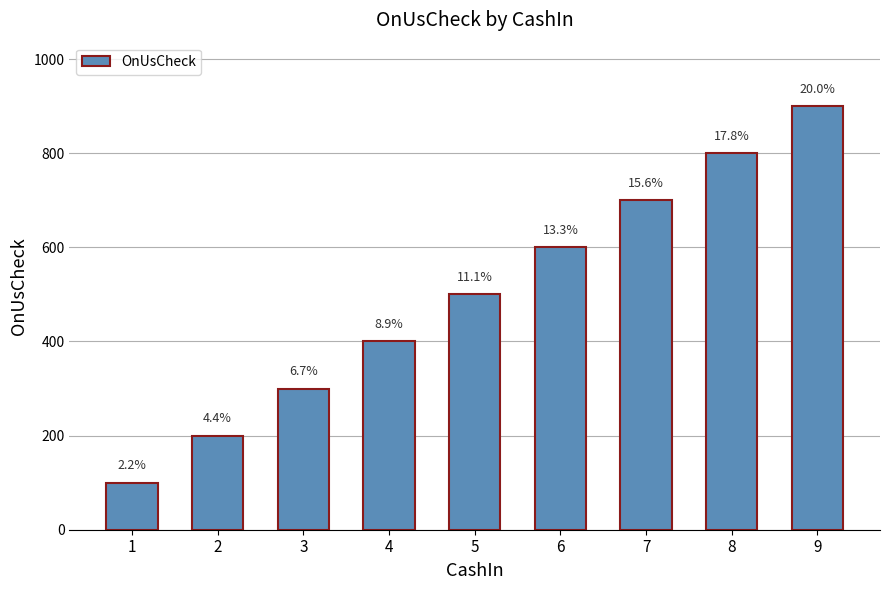

What is the change in value from 6 to 9?

+300